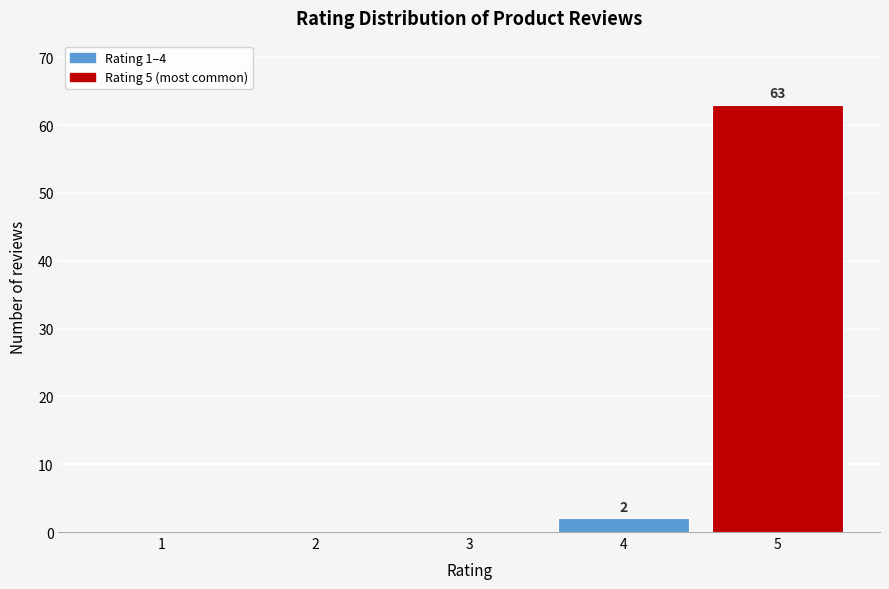

Reading right to left, list all the values displayed in this chart.

5=63	4=2	3=0	2=0	1=0